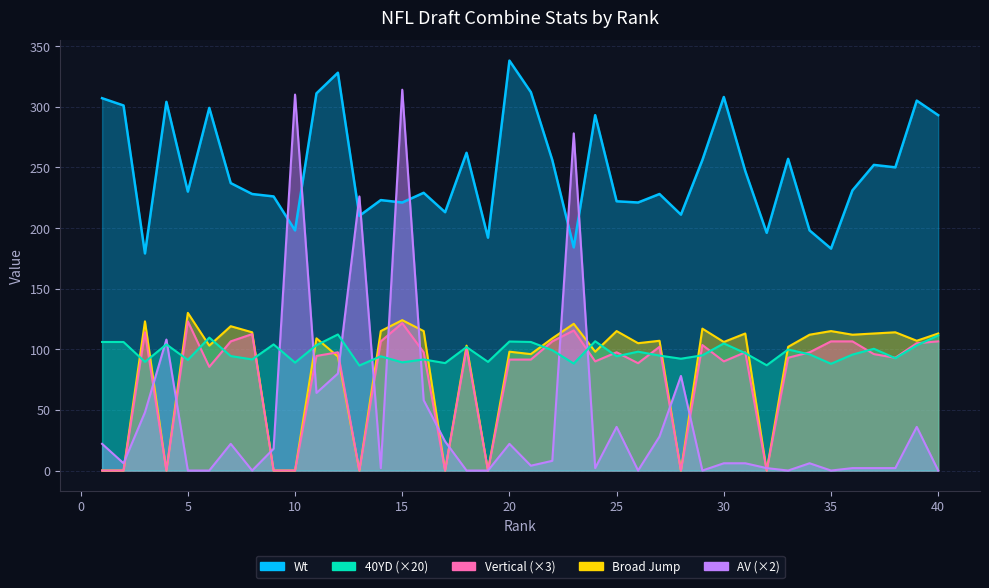

At which category does the chart reach its minimum across all series?

1